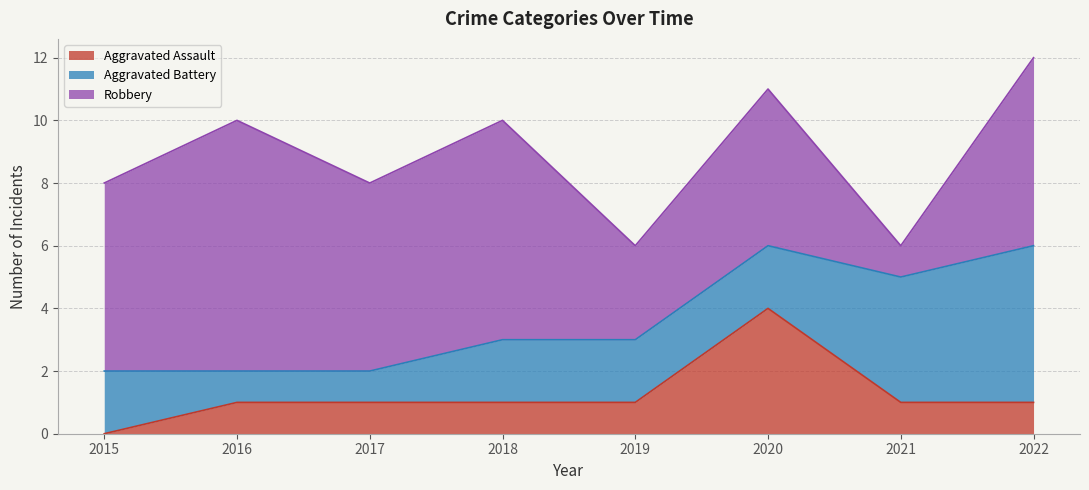

List the labels in order of Aggravated Battery value, largest first.

2022, 2021, 2015, 2018, 2019, 2020, 2016, 2017